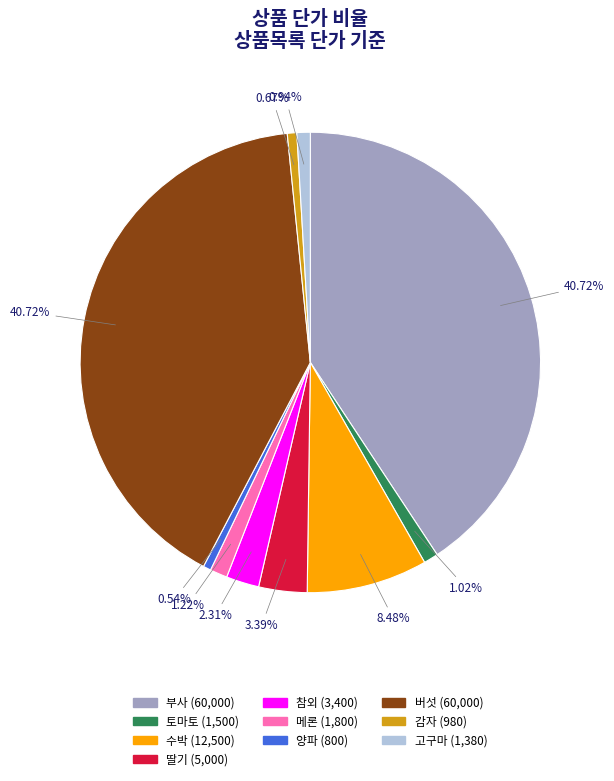

How many segments does this pie chart have?

10